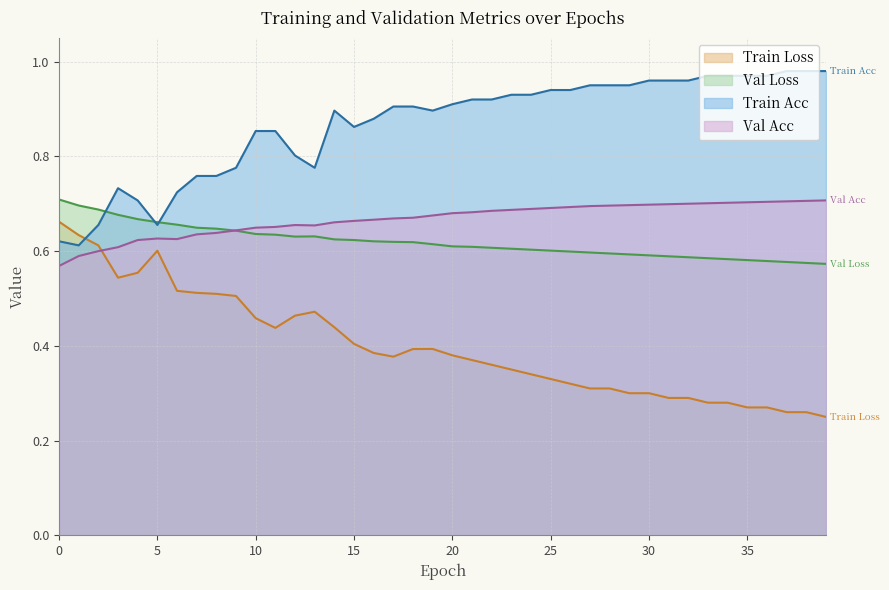

What is the difference between the second highest and minimum values in the train_loss series?

0.4